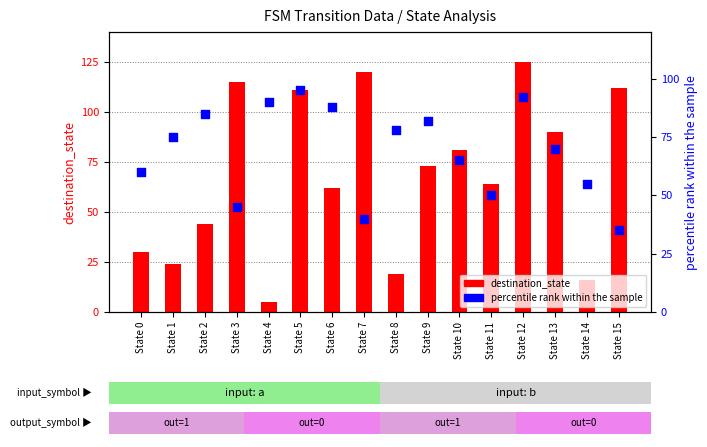

Which series has the largest total across all categories?

percentile rank within the sample